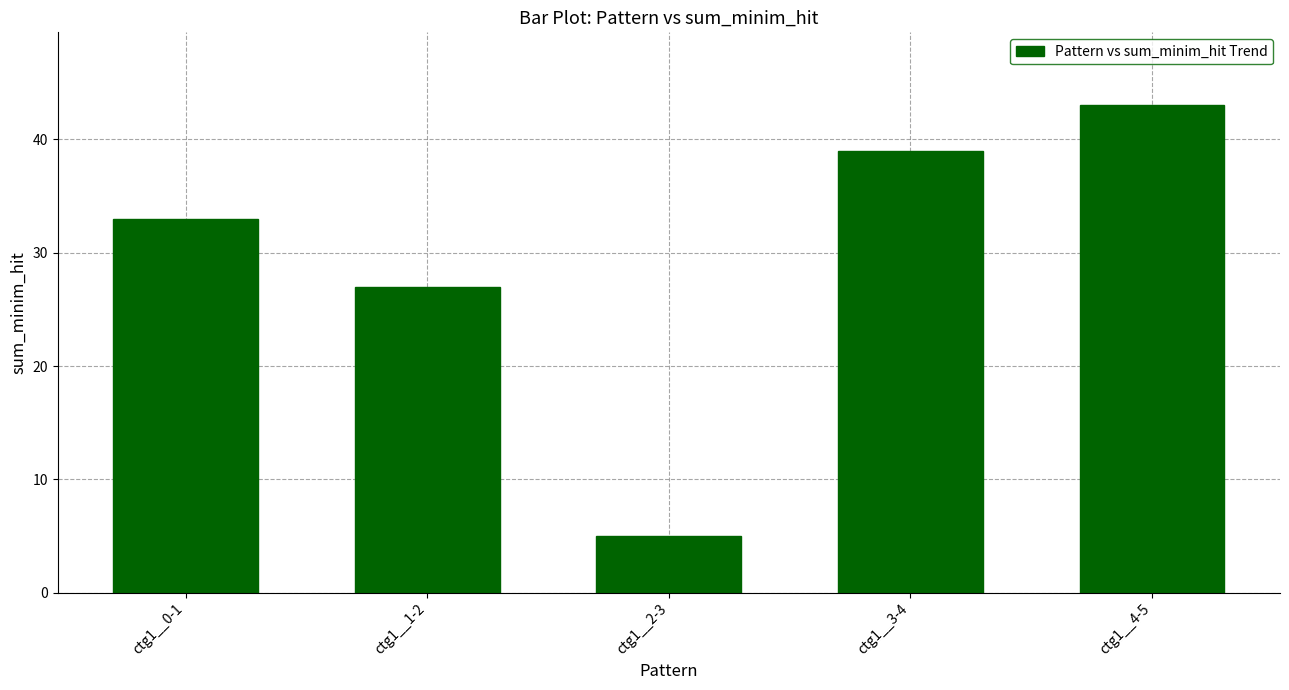

Count the values in the range 27 to 39.

3